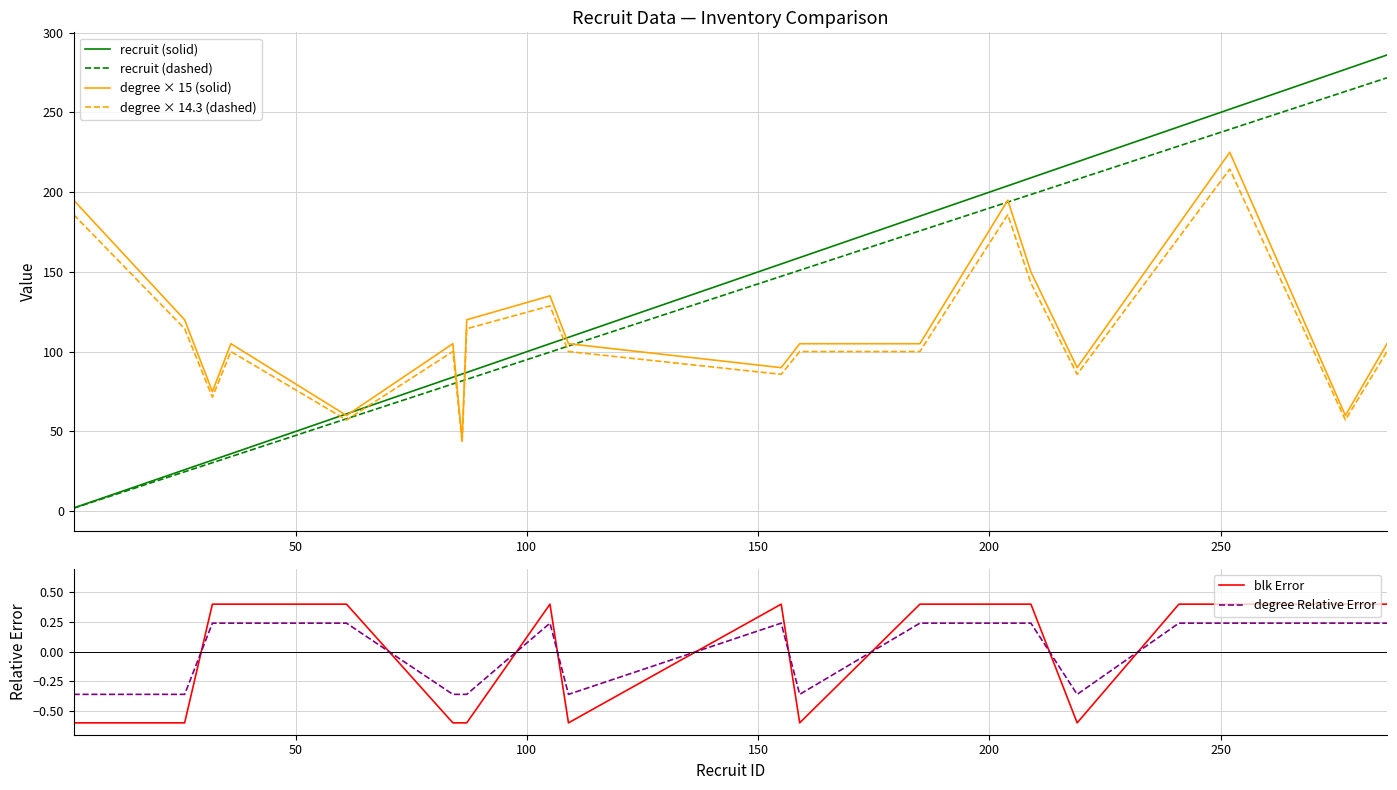

Which series ends up on top after the final intersection of recruit (solid) and degree × 14.3 (dashed)?

recruit (solid)